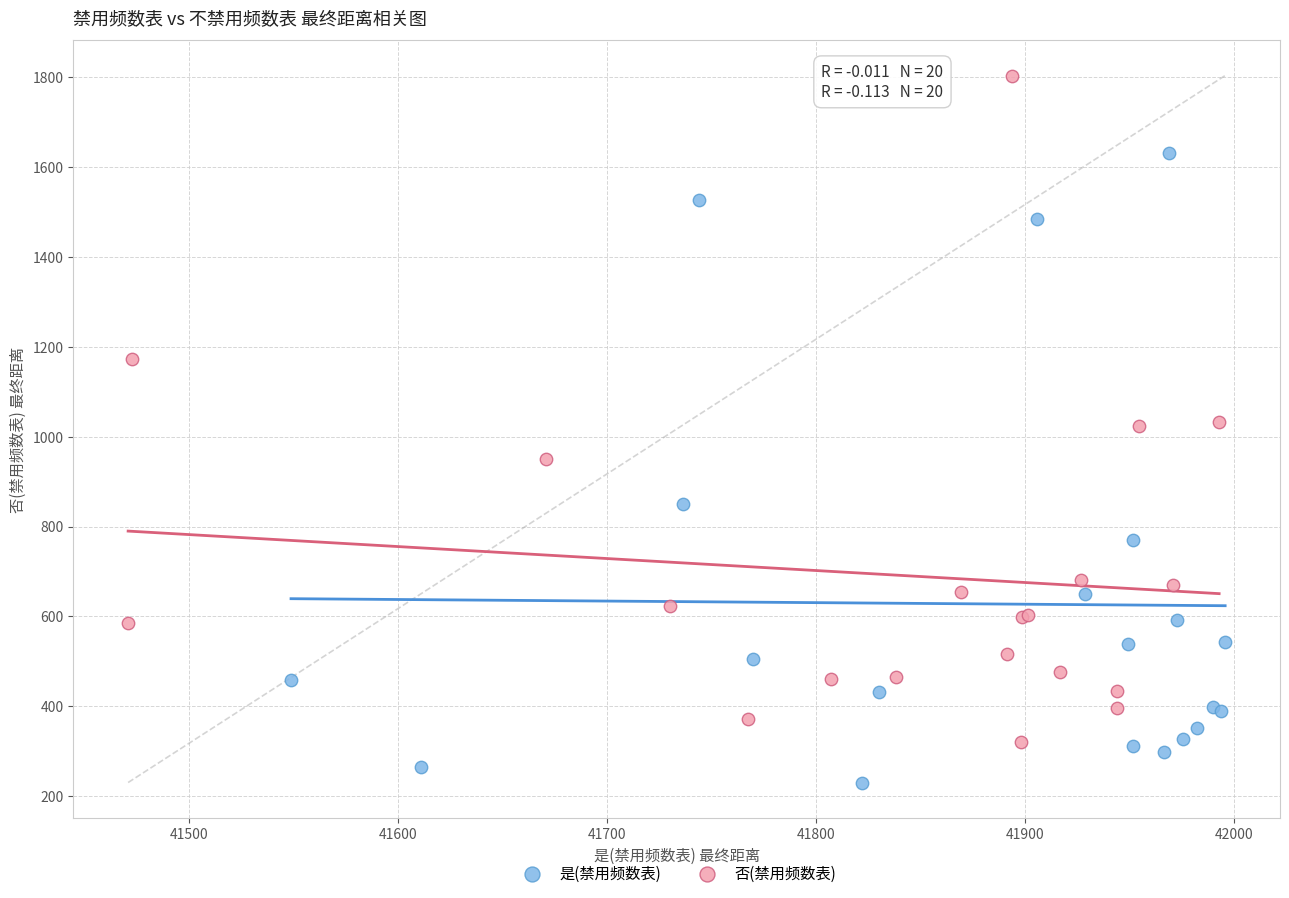

Which series reaches the maximum Y coordinate?

否(禁用频数表)